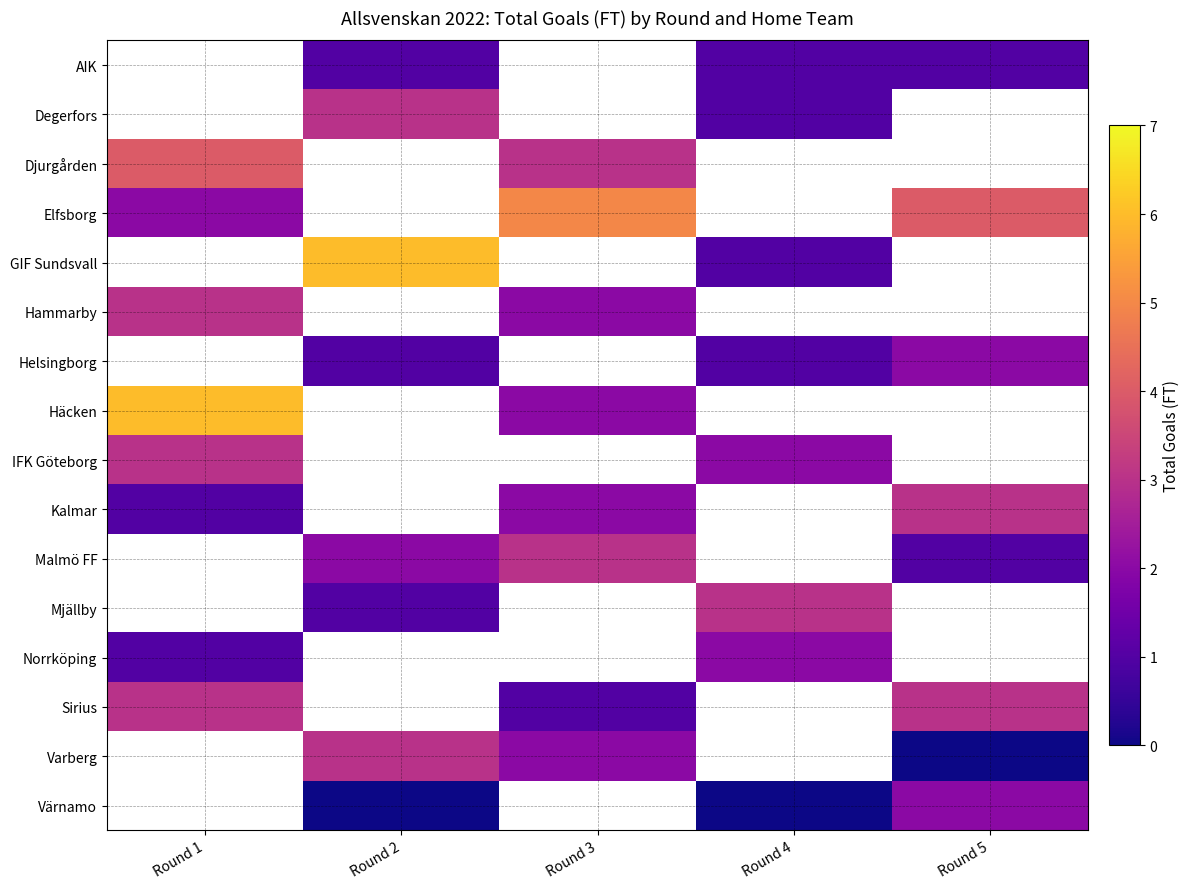

True or false: Kalmar has a value of 1.4 at Round 1.

False